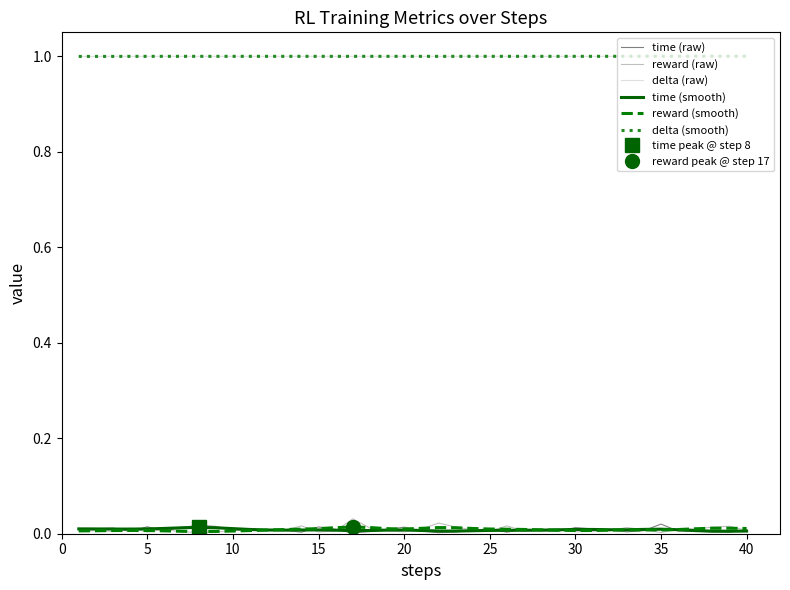

True or false: time (raw) has more than 1 points higher than both neighbors.

True